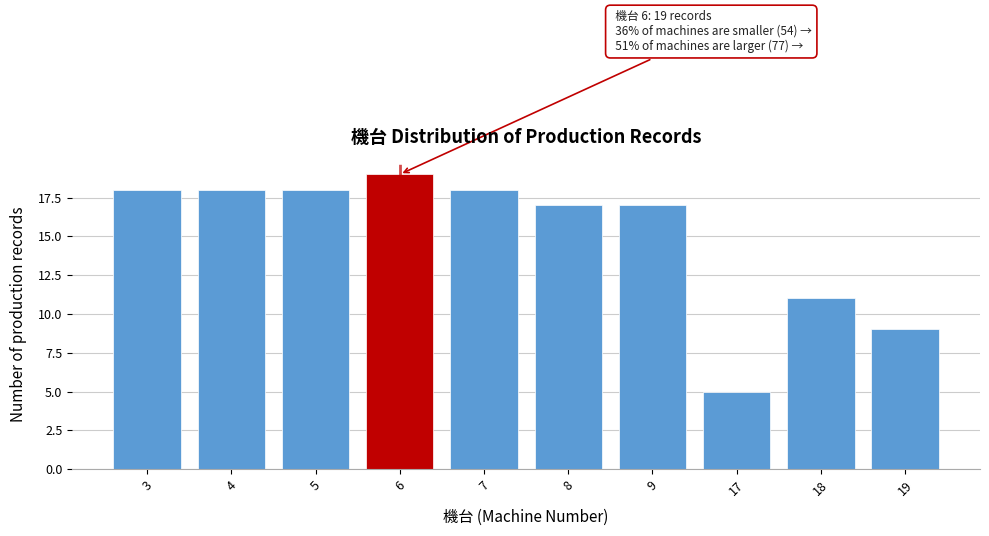

Reading left to right, list all the values displayed in this chart.

18	18	18	19	18	17	17	5	11	9